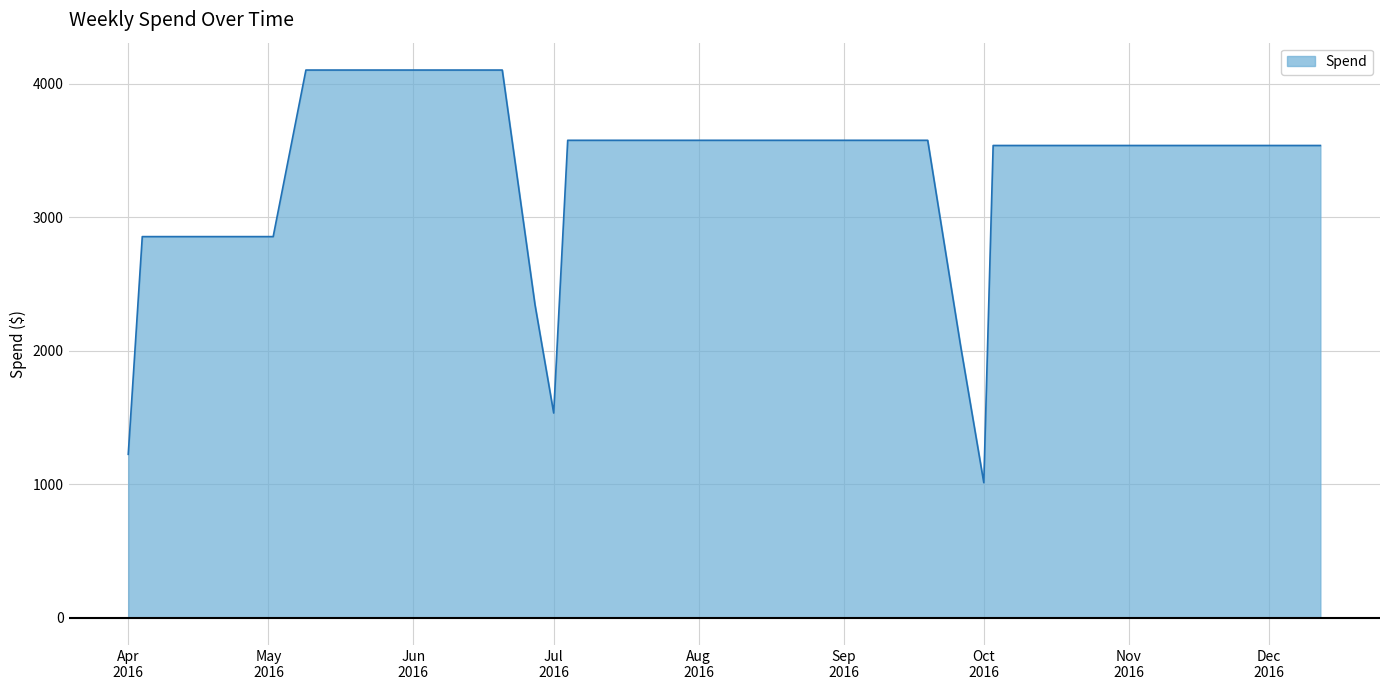

What is the greatest value displayed?

4103.5